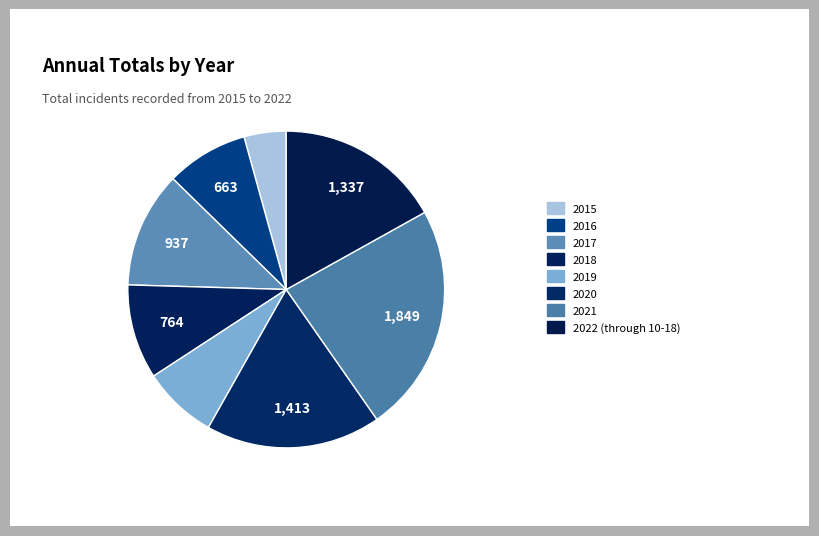

Which slice is the largest?

2021